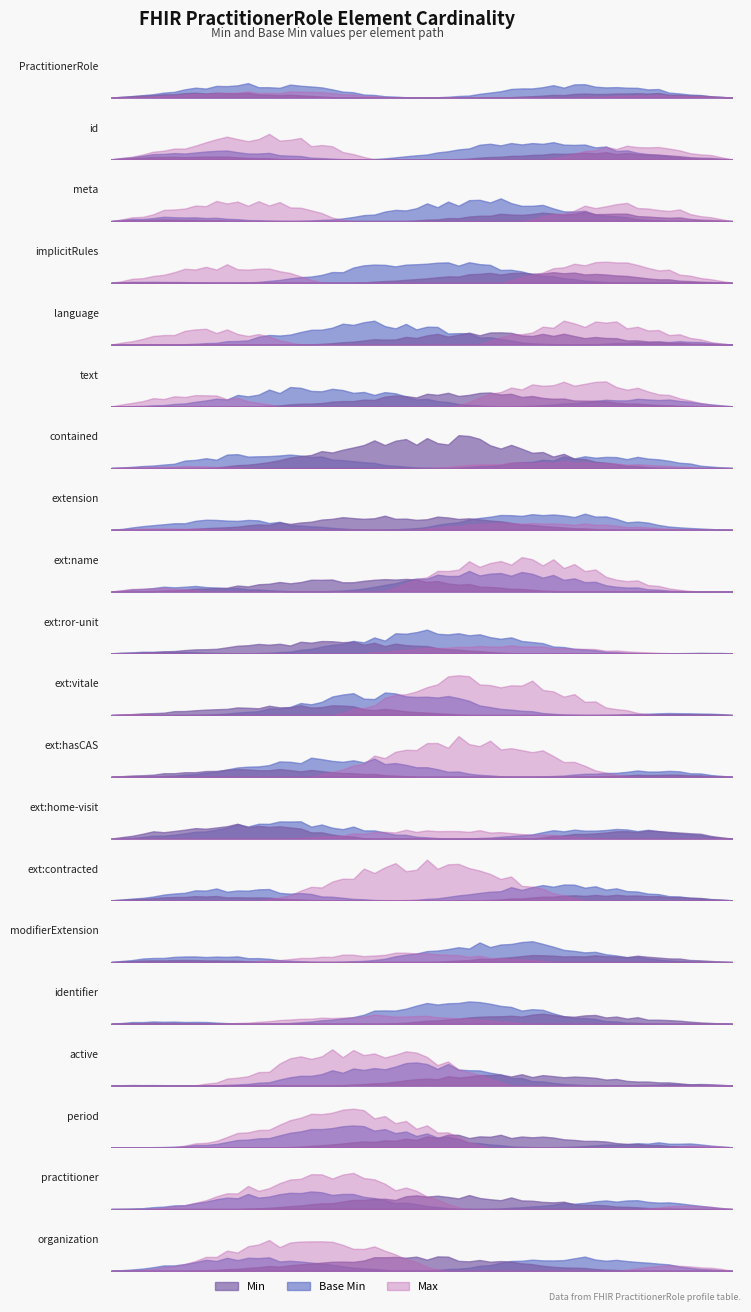

Which has a higher value, PractitionerRole.extension:practitionerRole-hasCAS or PractitionerRole.implicitRules?

PractitionerRole.extension:practitionerRole-hasCAS